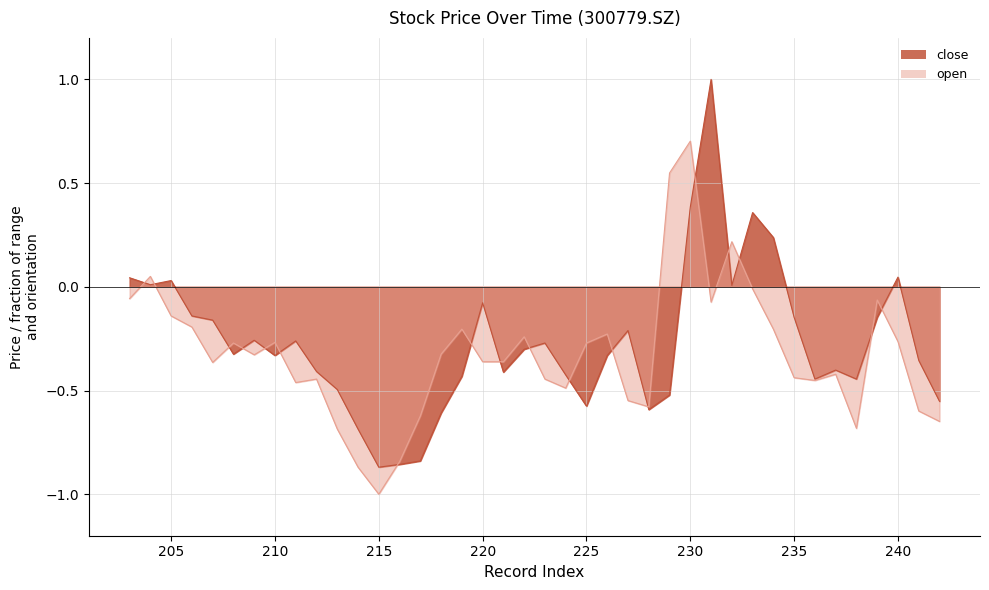

Is it true that close equals -0.1 at 224?

False